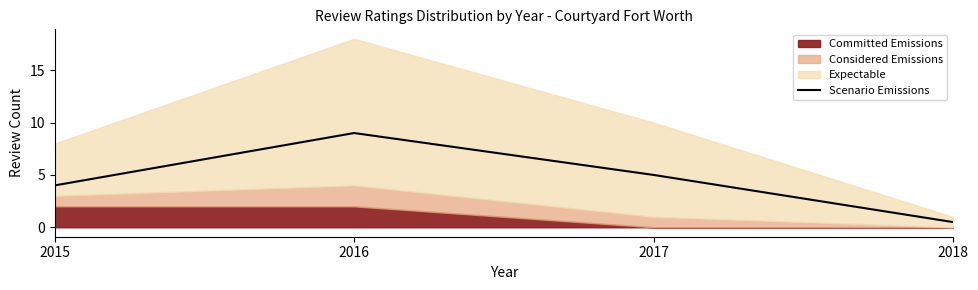

Which has a higher value, 2015 or 2016?

2016